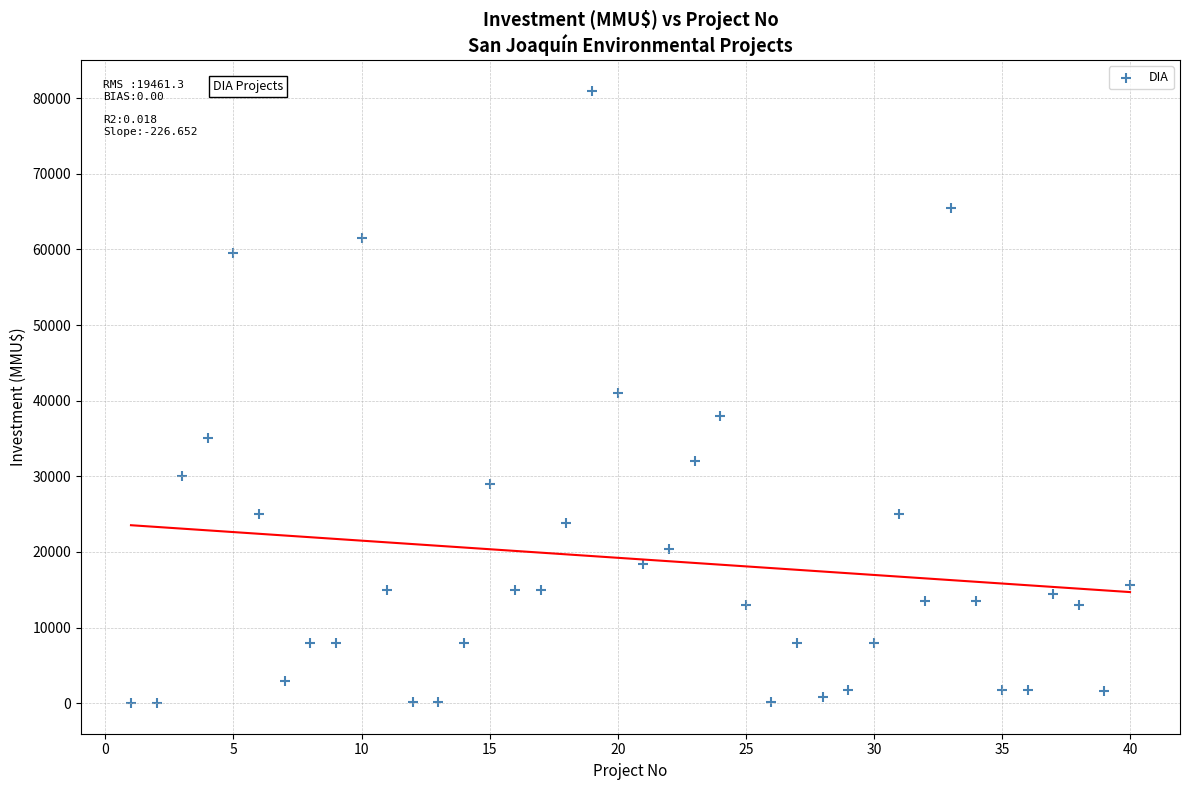

What is the range of Y values (max minus min)?

80980